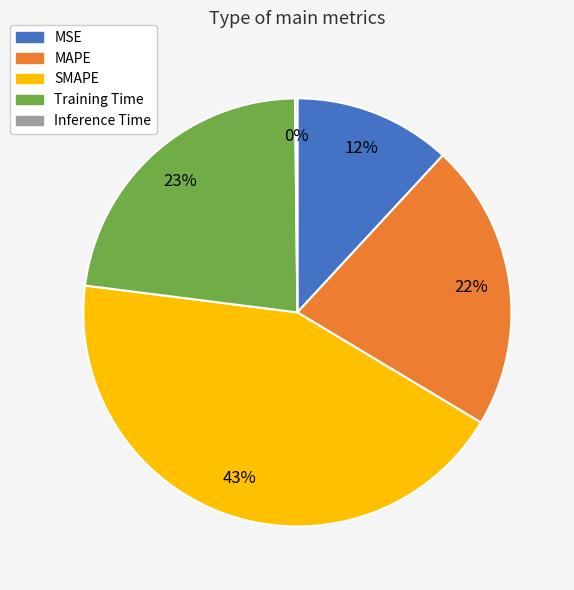

Does any single category account for the majority?

No